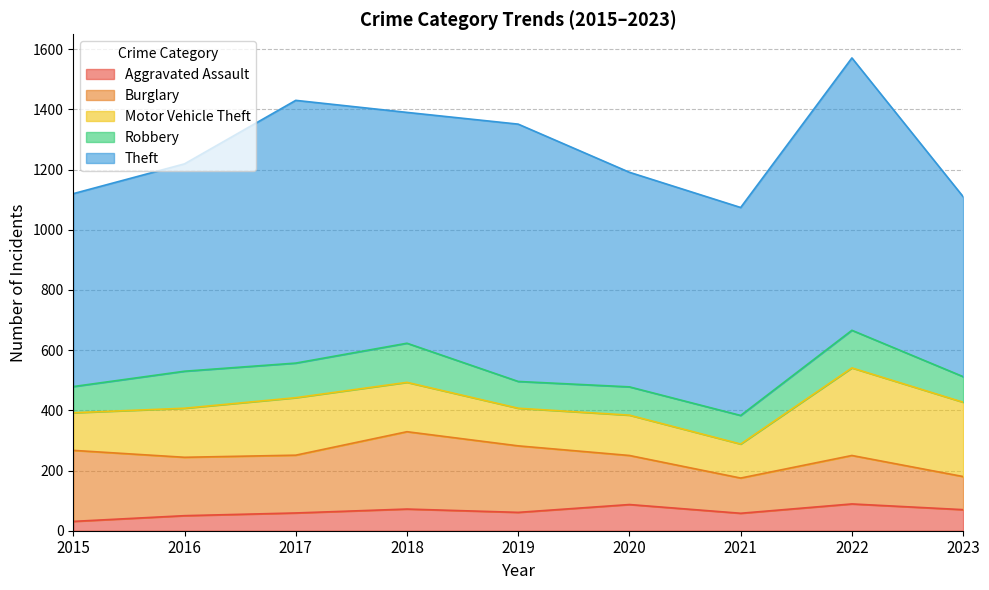

Is the value of Robbery at 2020 greater than the value of Theft at 2020?

No